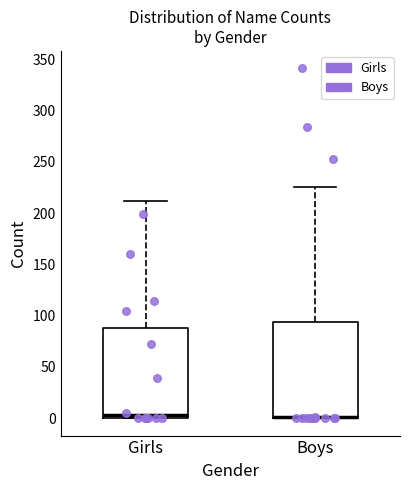

Reading left to right, transcribe this box plot: for each box, give where its median line is, the range the box spans, and where its two whiskers end, as read against the y-axis. The values are not printed on the chart, so give them approximately, as read against the axis.

Girls: median 5, box 0 to 90, whiskers 0 to 210
Boys: median 0 (drawn on the box's lower edge), box 0 to 95, whiskers 0 to 225